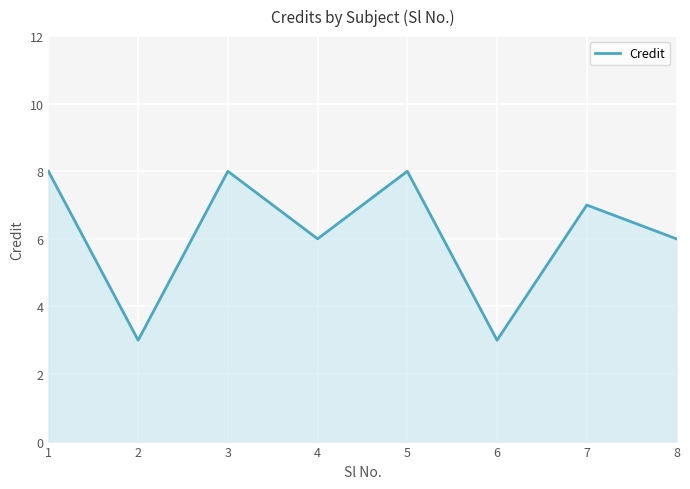

Reading right to left, extract all data points from this chart.

8=6	7=7	6=3	5=8	4=6	3=8	2=3	1=8